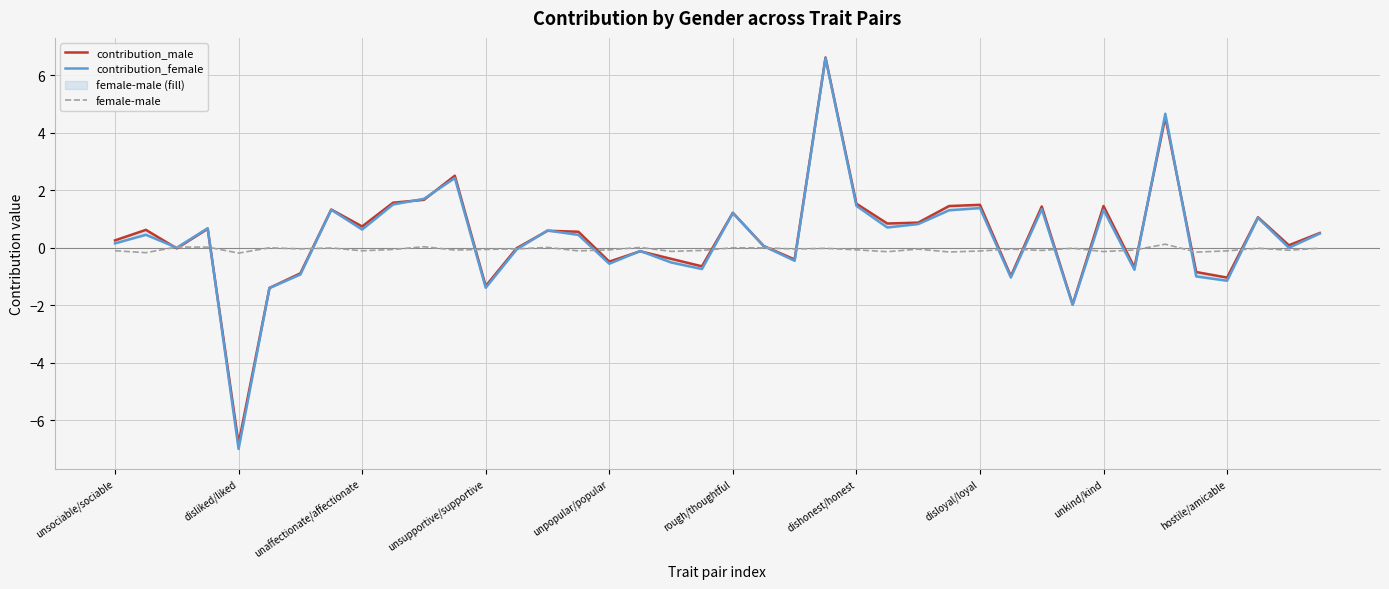

What is the value of the contribution_female point at the 24th from the left?

6.6